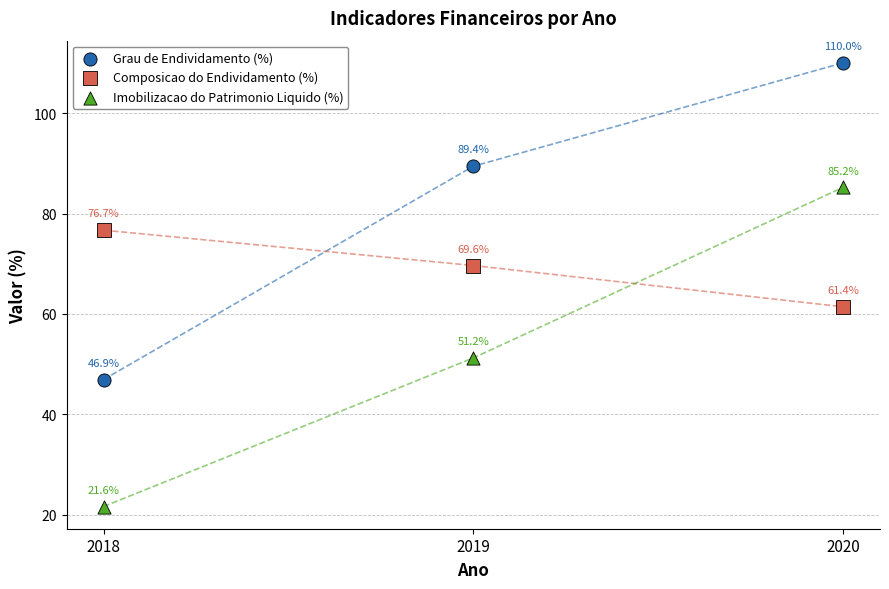

In the Grau de Endividamento (%) series, what Y value is closest to 78?

89.4